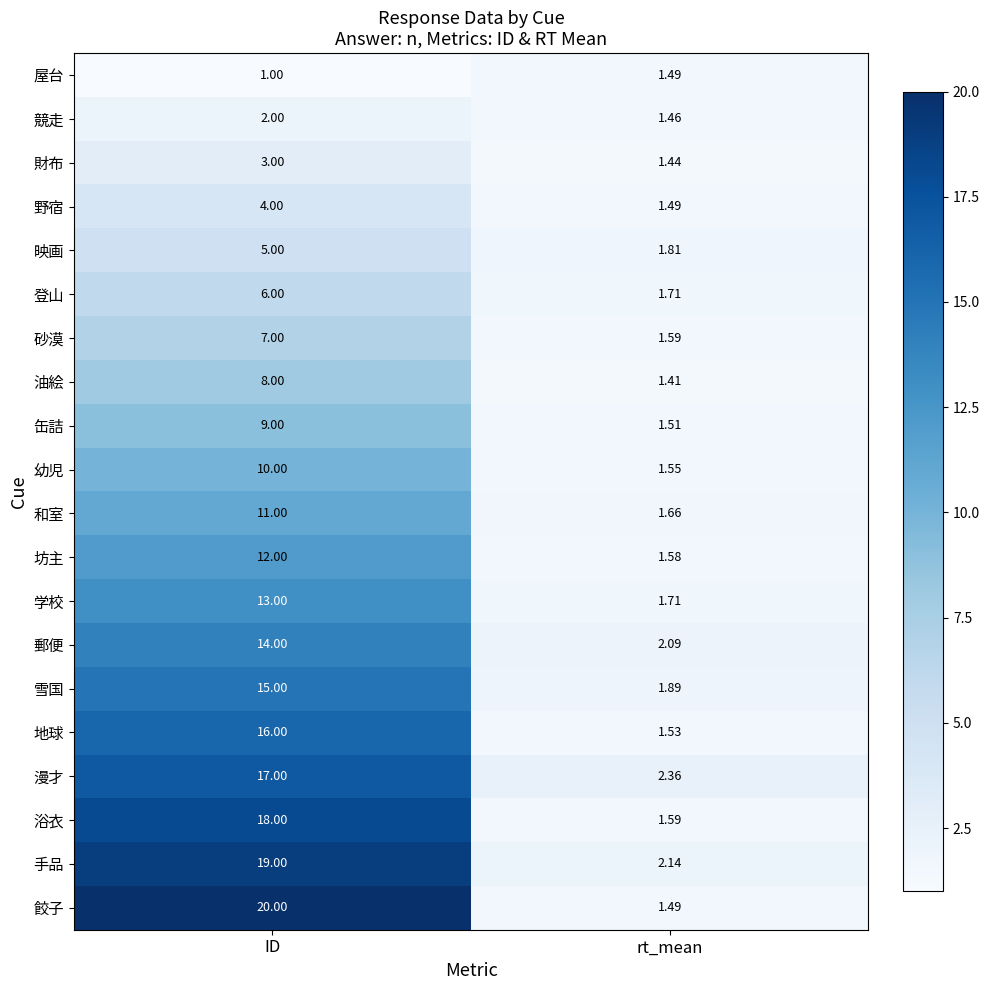

Which series has the widest spread of values?

餃子